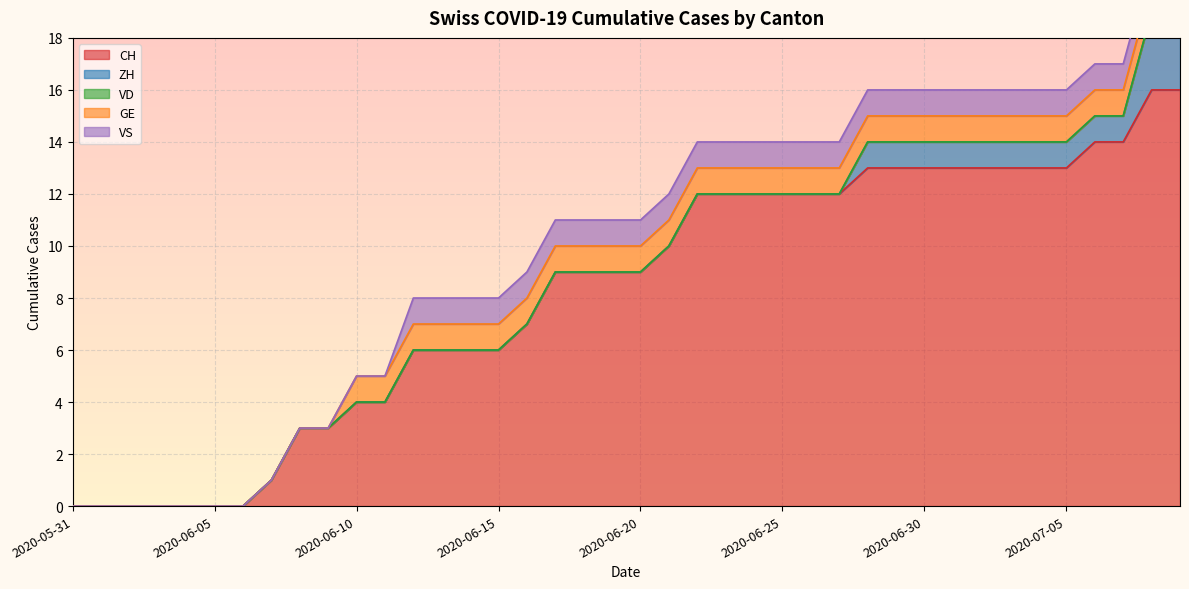

Reading right to left, list all the values displayed in this chart.

CH: 2020-07-09=16	2020-07-08=16	2020-07-07=14	2020-07-06=14	2020-07-05=13	2020-07-04=13	2020-07-03=13	2020-07-02=13	2020-07-01=13	2020-06-30=13	2020-06-29=13	2020-06-28=13	2020-06-27=12	2020-06-26=12	2020-06-25=12	2020-06-24=12	2020-06-23=12	2020-06-22=12	2020-06-21=10	2020-06-20=9	2020-06-19=9	2020-06-18=9	2020-06-17=9	2020-06-16=7	2020-06-15=6	2020-06-14=6	2020-06-13=6	2020-06-12=6	2020-06-11=4	2020-06-10=4	2020-06-09=3	2020-06-08=3	2020-06-07=1	2020-06-06=0	2020-06-05=0	2020-06-04=0	2020-06-03=0	2020-06-02=0	2020-06-01=0	2020-05-31=0
ZH: 2020-07-09=3	2020-07-08=3	2020-07-07=1	2020-07-06=1	2020-07-05=1	2020-07-04=1	2020-07-03=1	2020-07-02=1	2020-07-01=1	2020-06-30=1	2020-06-29=1	2020-06-28=1	2020-06-27=0	2020-06-26=0	2020-06-25=0	2020-06-24=0	2020-06-23=0	2020-06-22=0	2020-06-21=0	2020-06-20=0	2020-06-19=0	2020-06-18=0	2020-06-17=0	2020-06-16=0	2020-06-15=0	2020-06-14=0	2020-06-13=0	2020-06-12=0	2020-06-11=0	2020-06-10=0	2020-06-09=0	2020-06-08=0	2020-06-07=0	2020-06-06=0	2020-06-05=0	2020-06-04=0	2020-06-03=0	2020-06-02=0	2020-06-01=0	2020-05-31=0
VD: 2020-07-09=0	2020-07-08=0	2020-07-07=0	2020-07-06=0	2020-07-05=0	2020-07-04=0	2020-07-03=0	2020-07-02=0	2020-07-01=0	2020-06-30=0	2020-06-29=0	2020-06-28=0	2020-06-27=0	2020-06-26=0	2020-06-25=0	2020-06-24=0	2020-06-23=0	2020-06-22=0	2020-06-21=0	2020-06-20=0	2020-06-19=0	2020-06-18=0	2020-06-17=0	2020-06-16=0	2020-06-15=0	2020-06-14=0	2020-06-13=0	2020-06-12=0	2020-06-11=0	2020-06-10=0	2020-06-09=0	2020-06-08=0	2020-06-07=0	2020-06-06=0	2020-06-05=0	2020-06-04=0	2020-06-03=0	2020-06-02=0	2020-06-01=0	2020-05-31=0
GE: 2020-07-09=1	2020-07-08=1	2020-07-07=1	2020-07-06=1	2020-07-05=1	2020-07-04=1	2020-07-03=1	2020-07-02=1	2020-07-01=1	2020-06-30=1	2020-06-29=1	2020-06-28=1	2020-06-27=1	2020-06-26=1	2020-06-25=1	2020-06-24=1	2020-06-23=1	2020-06-22=1	2020-06-21=1	2020-06-20=1	2020-06-19=1	2020-06-18=1	2020-06-17=1	2020-06-16=1	2020-06-15=1	2020-06-14=1	2020-06-13=1	2020-06-12=1	2020-06-11=1	2020-06-10=1	2020-06-09=0	2020-06-08=0	2020-06-07=0	2020-06-06=0	2020-06-05=0	2020-06-04=0	2020-06-03=0	2020-06-02=0	2020-06-01=0	2020-05-31=0
VS: 2020-07-09=1	2020-07-08=1	2020-07-07=1	2020-07-06=1	2020-07-05=1	2020-07-04=1	2020-07-03=1	2020-07-02=1	2020-07-01=1	2020-06-30=1	2020-06-29=1	2020-06-28=1	2020-06-27=1	2020-06-26=1	2020-06-25=1	2020-06-24=1	2020-06-23=1	2020-06-22=1	2020-06-21=1	2020-06-20=1	2020-06-19=1	2020-06-18=1	2020-06-17=1	2020-06-16=1	2020-06-15=1	2020-06-14=1	2020-06-13=1	2020-06-12=1	2020-06-11=0	2020-06-10=0	2020-06-09=0	2020-06-08=0	2020-06-07=0	2020-06-06=0	2020-06-05=0	2020-06-04=0	2020-06-03=0	2020-06-02=0	2020-06-01=0	2020-05-31=0